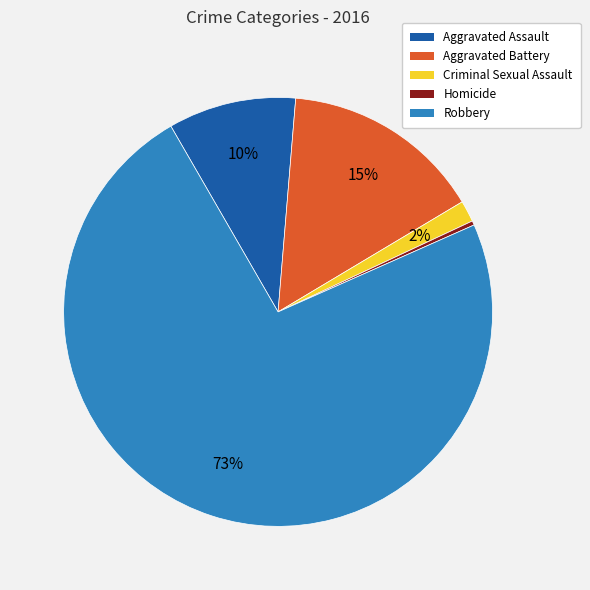

Which slice is the smallest?

Homicide